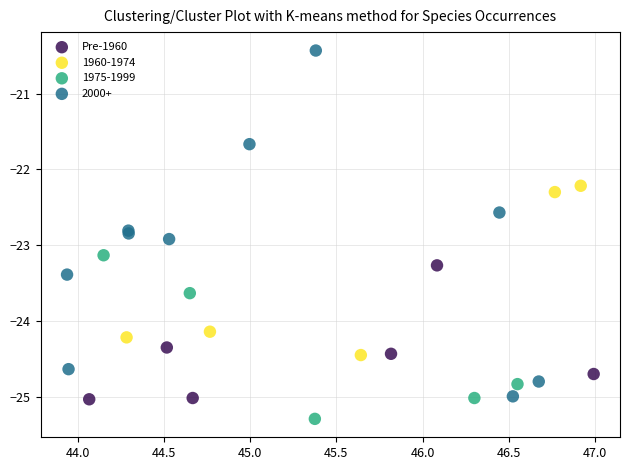

Which series has the widest spread of Y values?

2000+